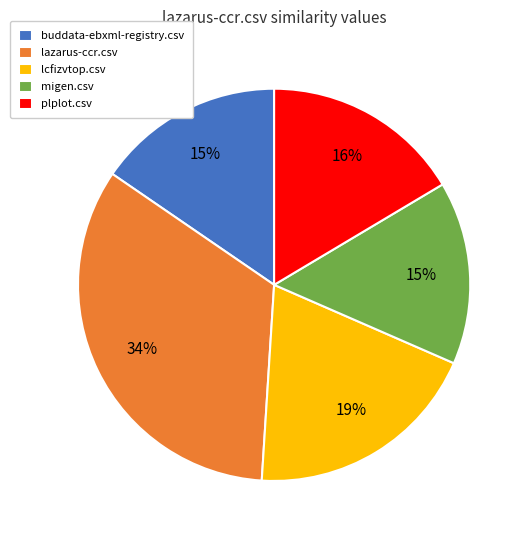

Which has a higher value, lcfizvtop.csv or lazarus-ccr.csv?

lazarus-ccr.csv